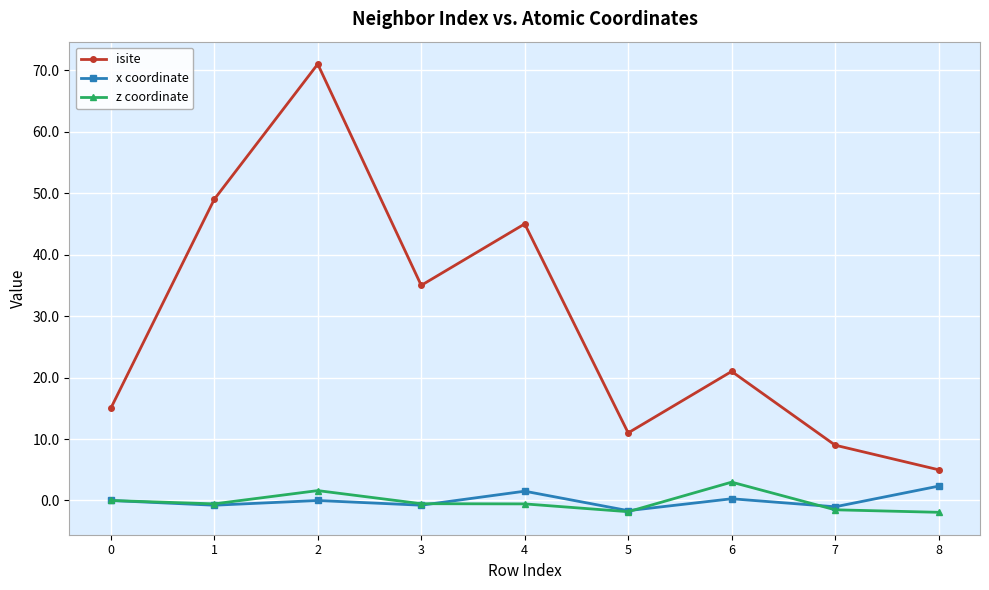

At which category does isite reach its first local peak?

2